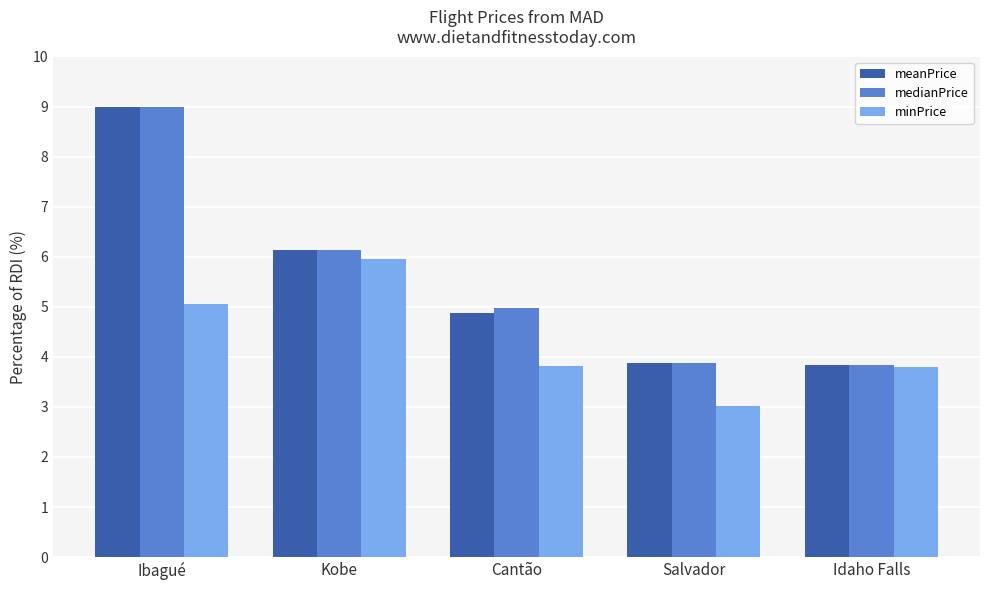

Read the medianPrice value at Ibagué.

9.0